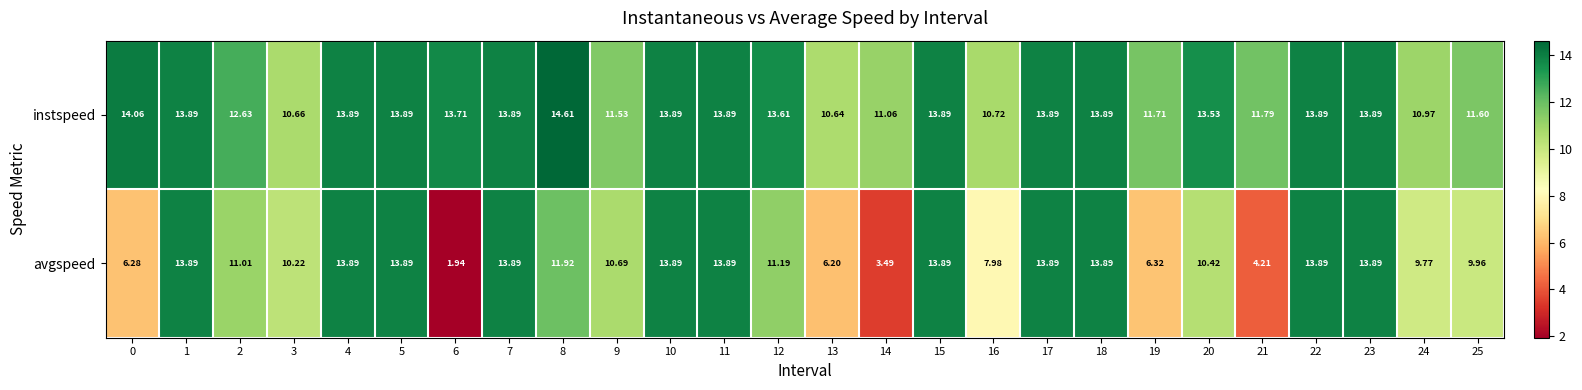

List the series in order of their overall mean, lowest first.

avgspeed, instspeed